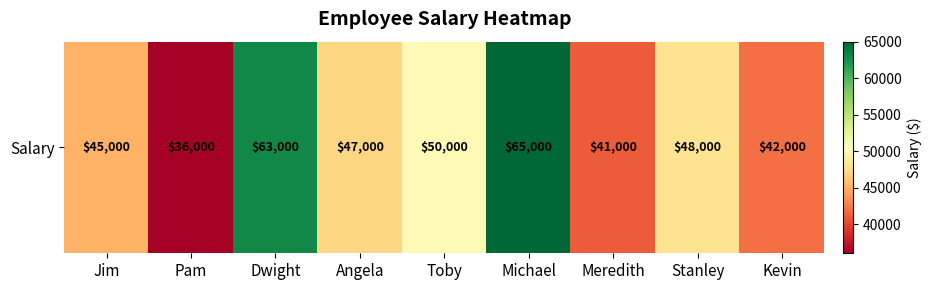

List the labels in order of value, smallest first.

Pam, Meredith, Kevin, Jim, Angela, Stanley, Toby, Dwight, Michael